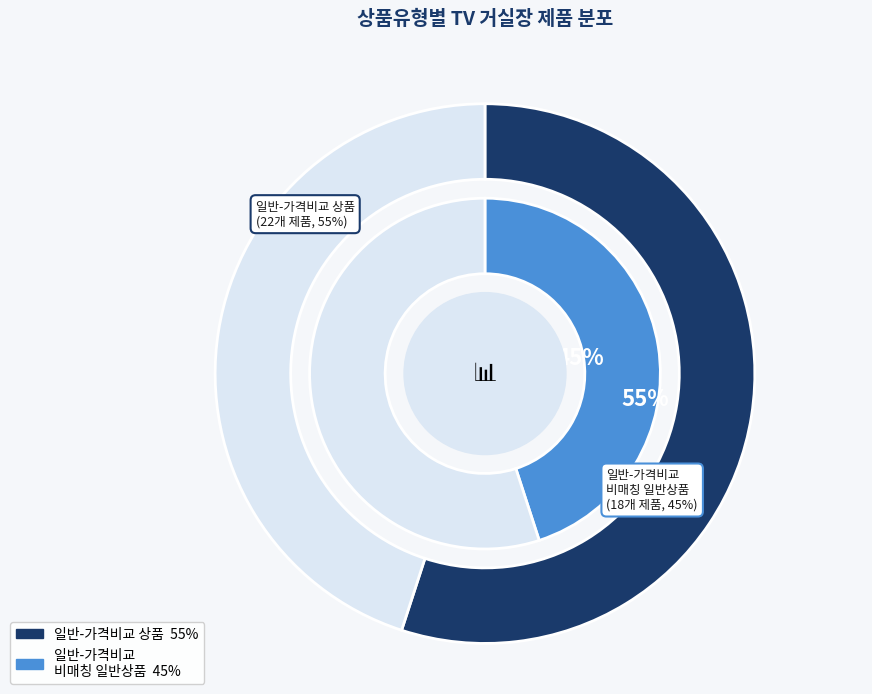

Which category has the biggest portion of the pie?

일반 - 가격비교 상품